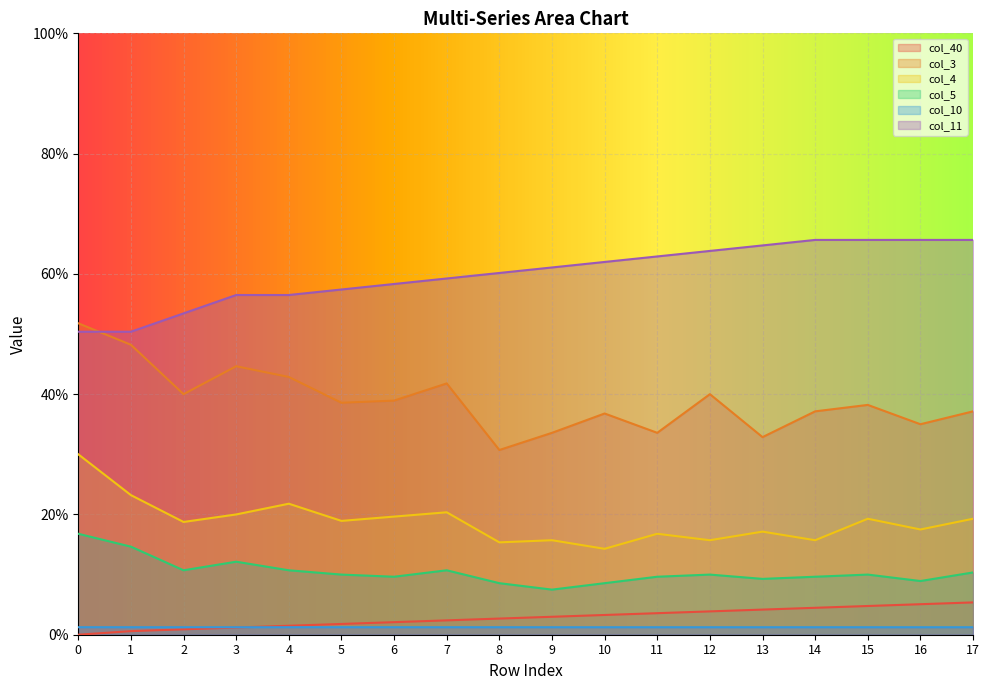

True or false: col_4 and col_40 intersect in this chart.

False